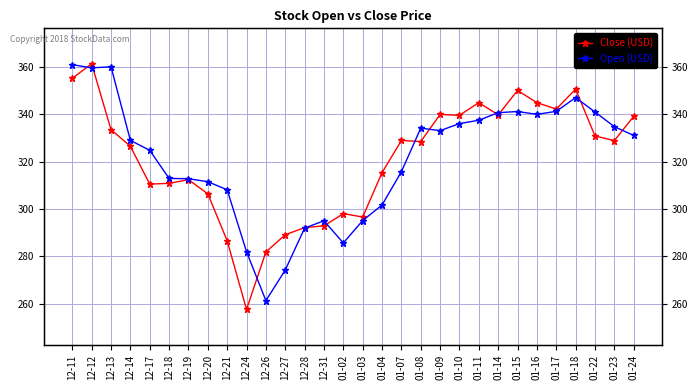

Reading left to right, transcribe all the data shown in this chart.

Close (USD): 12-11=355.2	12-12=361.4	12-13=333.5	12-14=326.5	12-17=310.5	12-18=310.8	12-19=312.4	12-20=306.4	12-21=286.6	12-24=257.5	12-26=281.8	12-27=289.1	12-28=292.1	12-31=292.9	01-02=298.0	01-03=296.6	01-04=315.3	01-07=328.9	01-08=328.5	01-09=340.0	01-10=339.6	01-11=345.0	01-14=339.8	01-15=350.1	01-16=344.9	01-17=342.2	01-18=350.7	01-22=330.9	01-23=328.9	01-24=339.1
Open (USD): 12-11=361.0	12-12=359.6	12-13=360.1	12-14=329.0	12-17=324.8	12-18=312.9	12-19=312.8	12-20=311.5	12-21=308.1	12-24=281.9	12-26=261.2	12-27=274.2	12-28=291.9	12-31=295.0	01-02=285.6	01-03=295.1	01-04=301.7	01-07=315.7	01-08=334.2	01-09=333.1	01-10=336.1	01-11=337.5	01-14=340.7	01-15=341.2	01-16=340.0	01-17=341.3	01-18=347.1	01-22=341.0	01-23=334.8	01-24=331.1